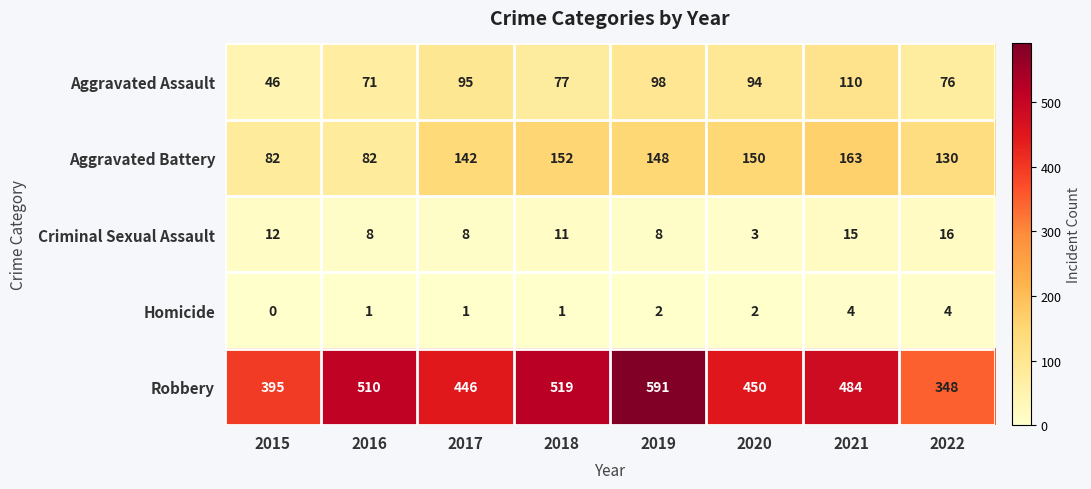

At which label does Criminal Sexual Assault reach its peak?

2022